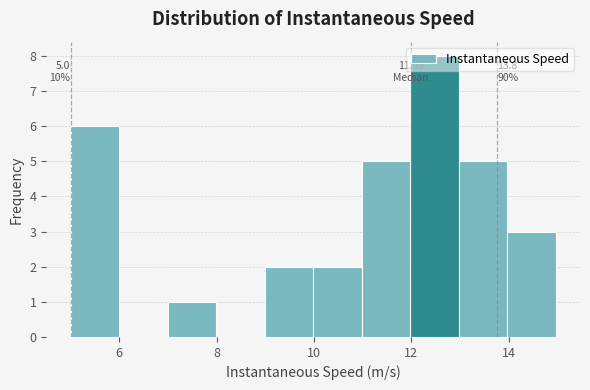

Which range on the x-axis has the tallest bar?

12 to 13